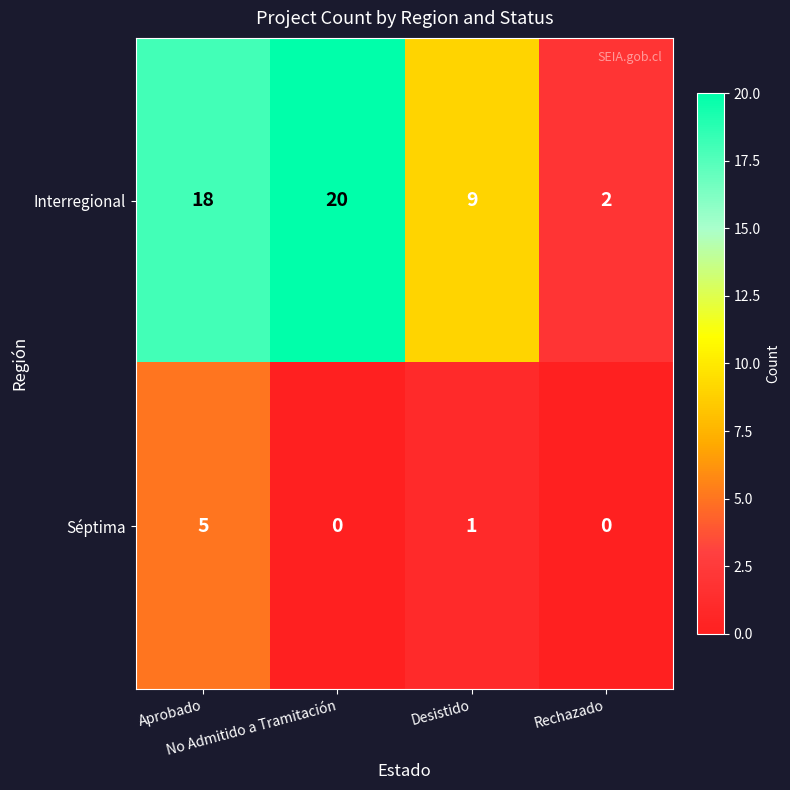

Which series has the largest range (max minus min)?

Interregional